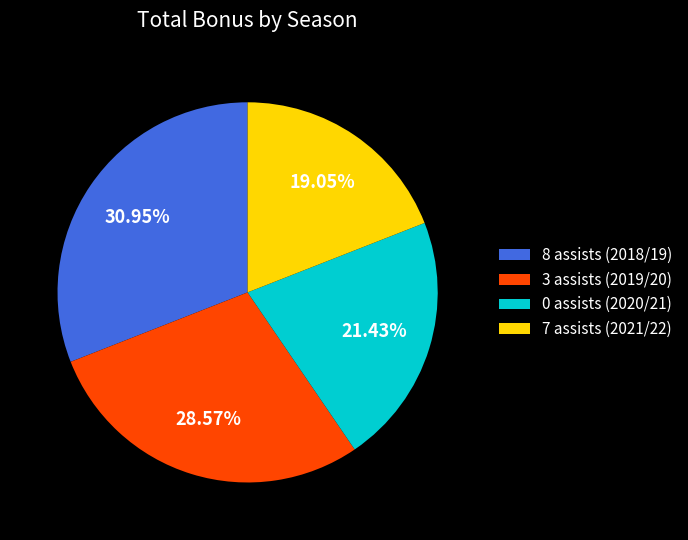

To the nearest percent, what is the difference between the 7 assists (2021/22) and 0 assists (2020/21) slice percentages?

2%